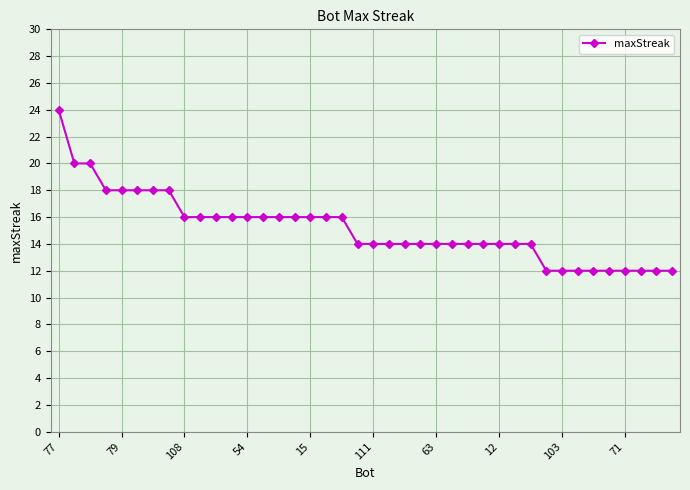

What is the minimum value shown in the chart?

12